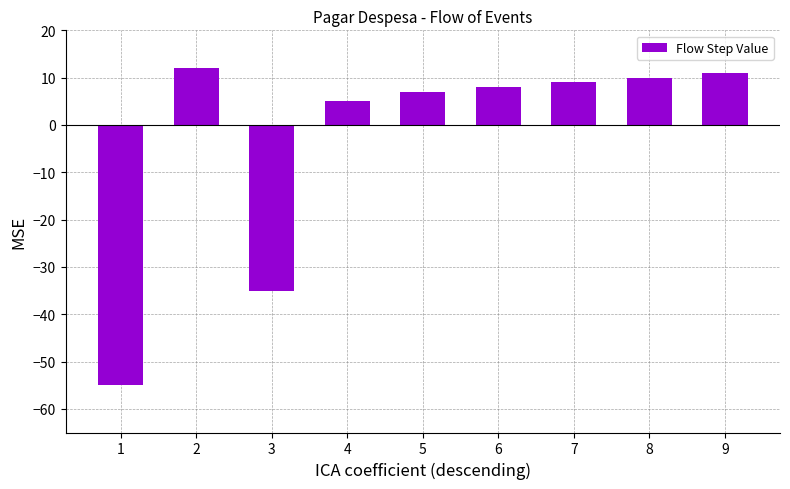

What is the maximum value shown in the chart?

12